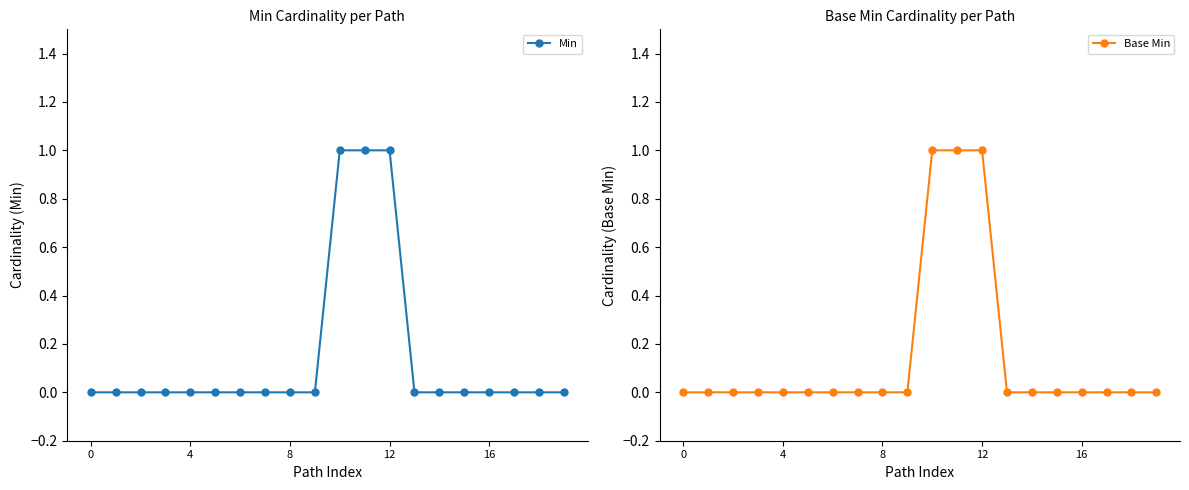

What is the greatest value displayed?

1